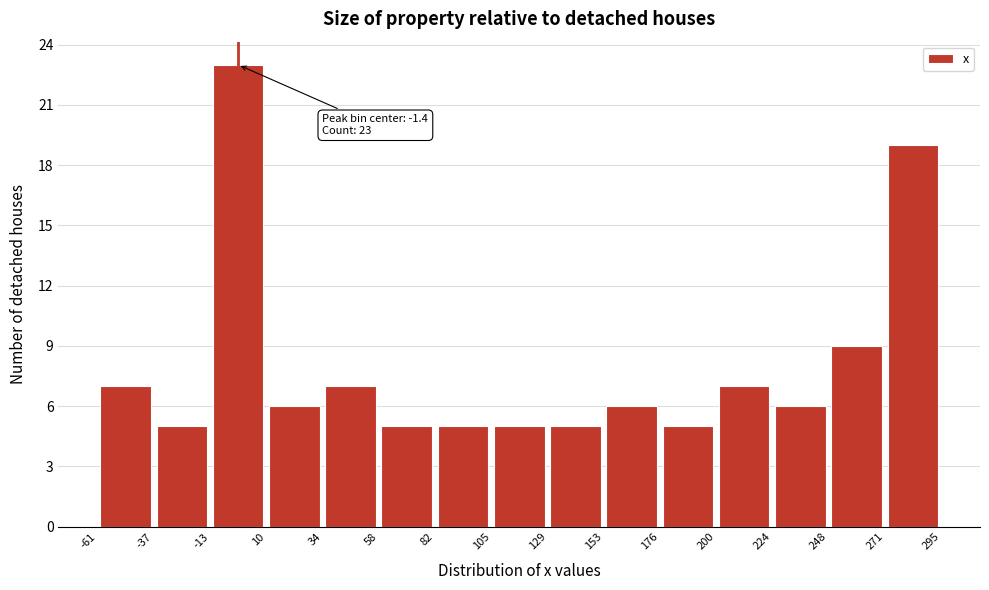

Which range on the x-axis has the tallest bar?

-13 to 10